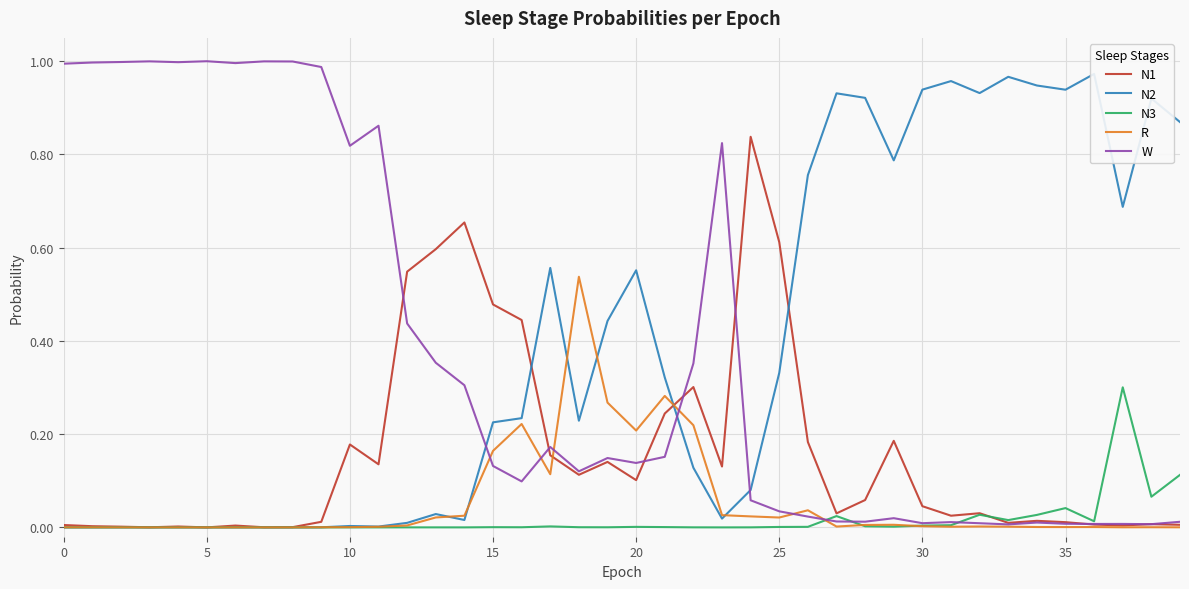

What is the average value of the W series?

0.4